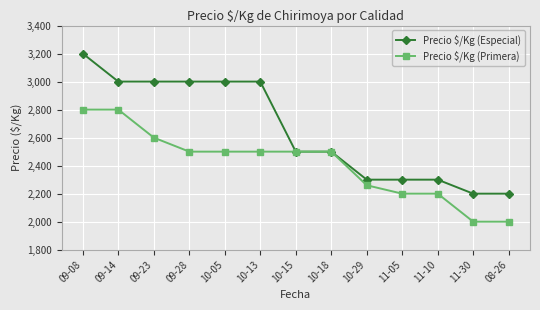

The value of Precio $/Kg (Especial) at 09-14 is 3000. True or false?

True